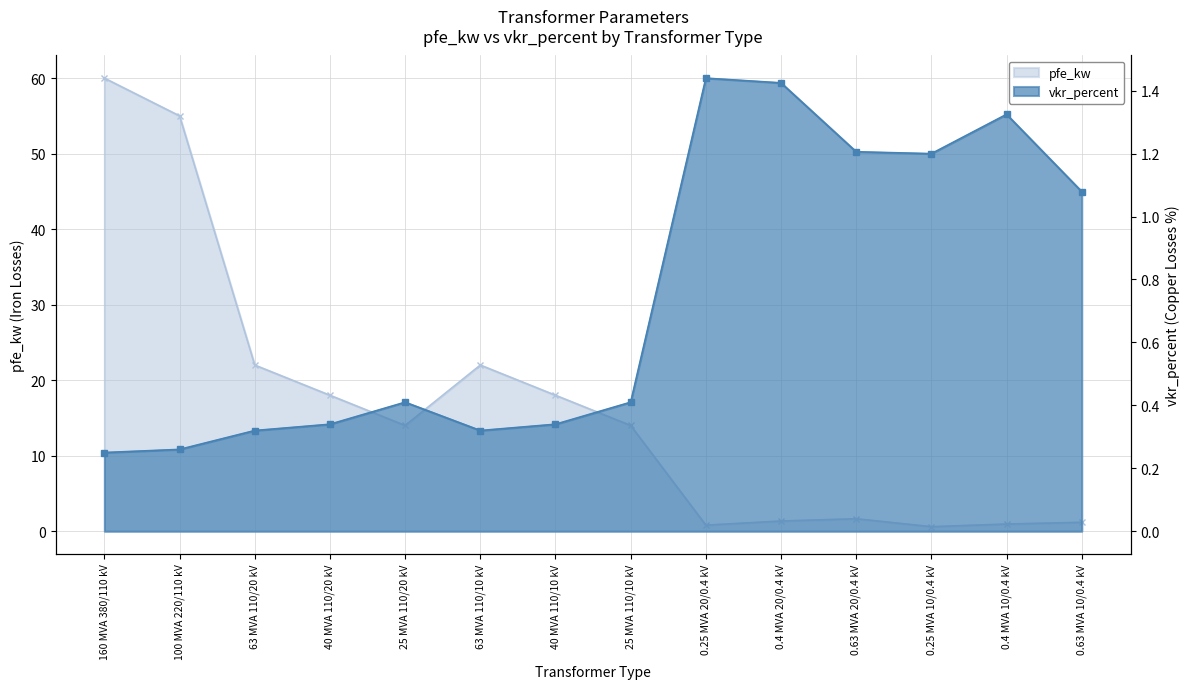

Is the value of pfe_kw at 40 MVA 110/10 kV greater than the value of vkr_percent at 160 MVA 380/110 kV?

Yes